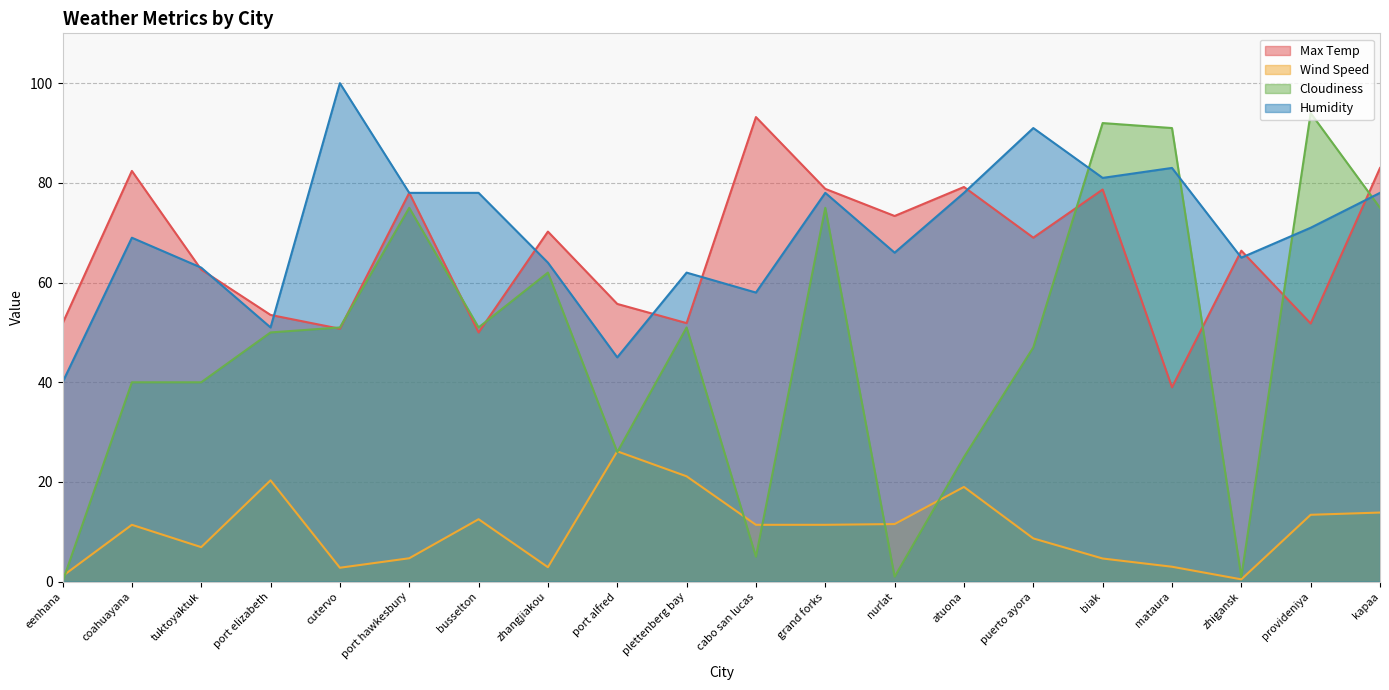

The Wind Speed series shows 6.6 at biak. True or false?

False